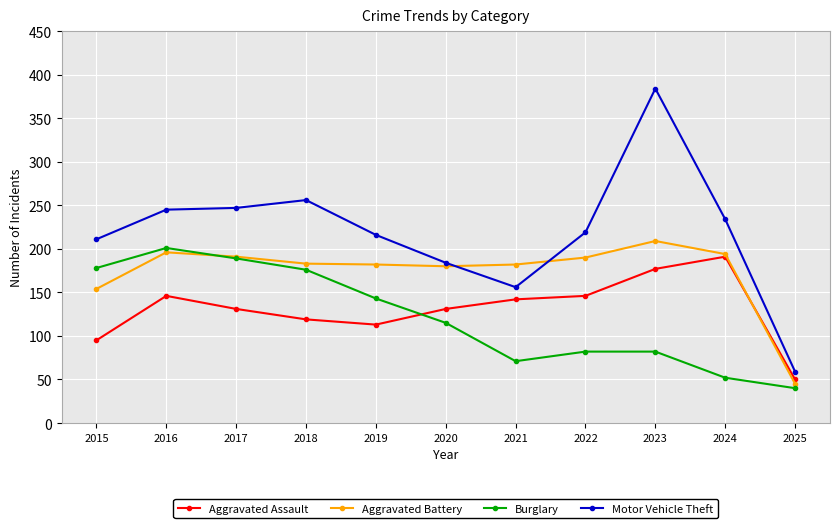

What is the difference between the second highest and minimum values in the Aggravated Battery series?

151